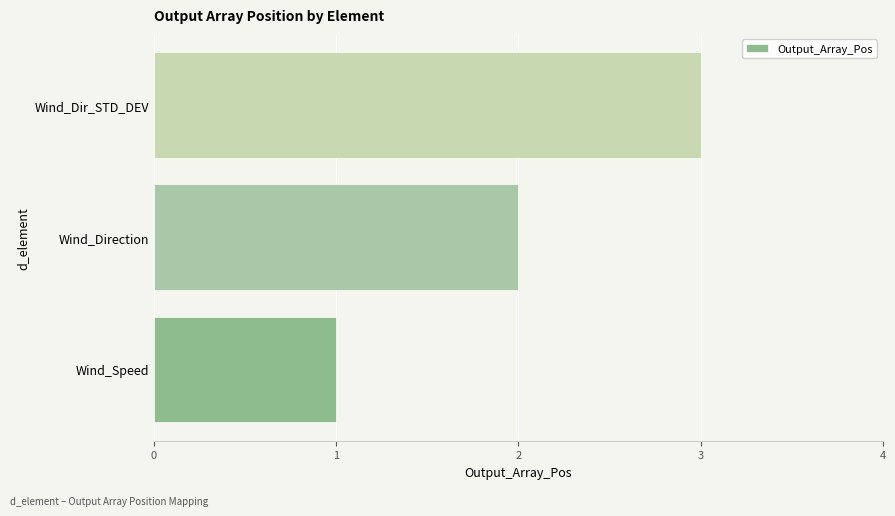

Rank the categories by value from lowest to highest.

Wind_Speed, Wind_Direction, Wind_Dir_STD_DEV